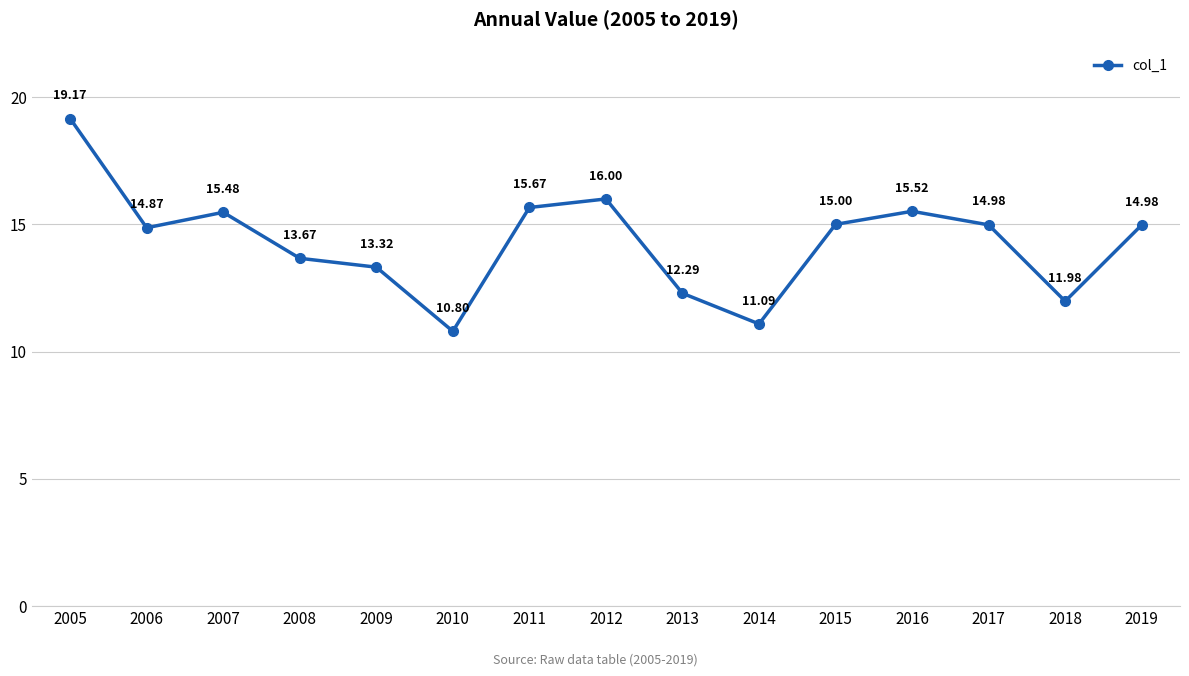

How many lines are shown in the chart?

1